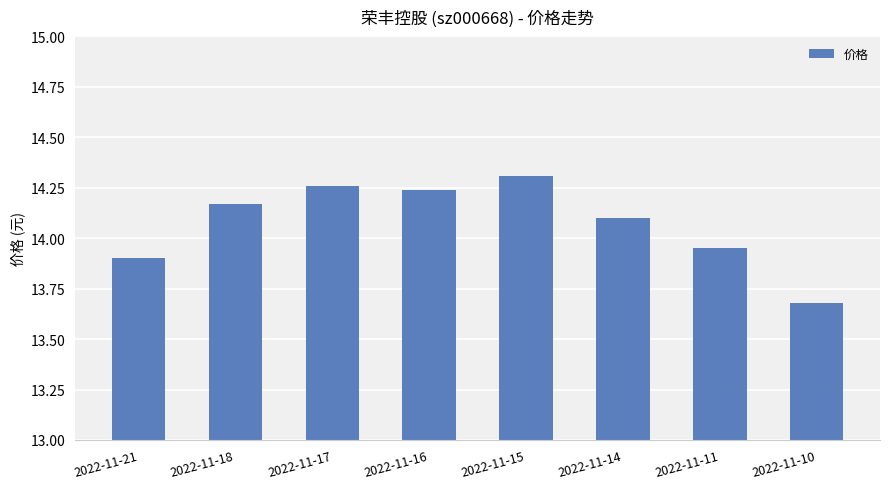

What is the difference between the maximum and minimum values?

0.6